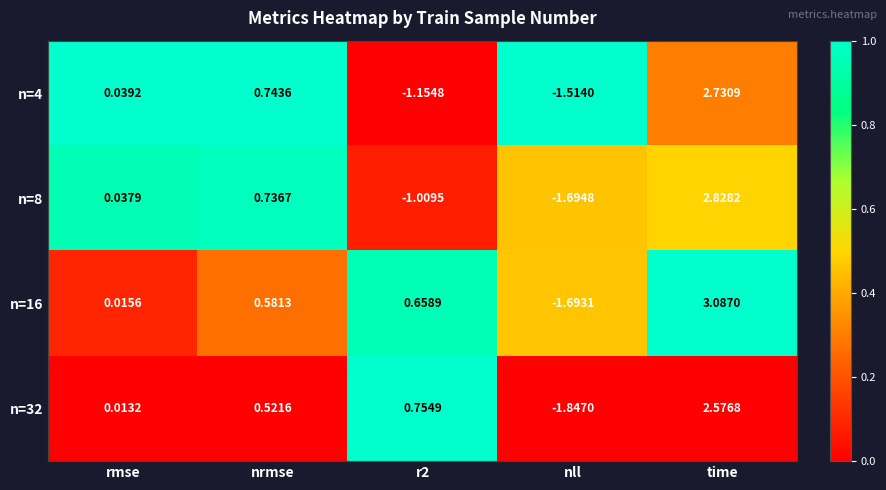

At which label does n=16 reach its minimum?

nll